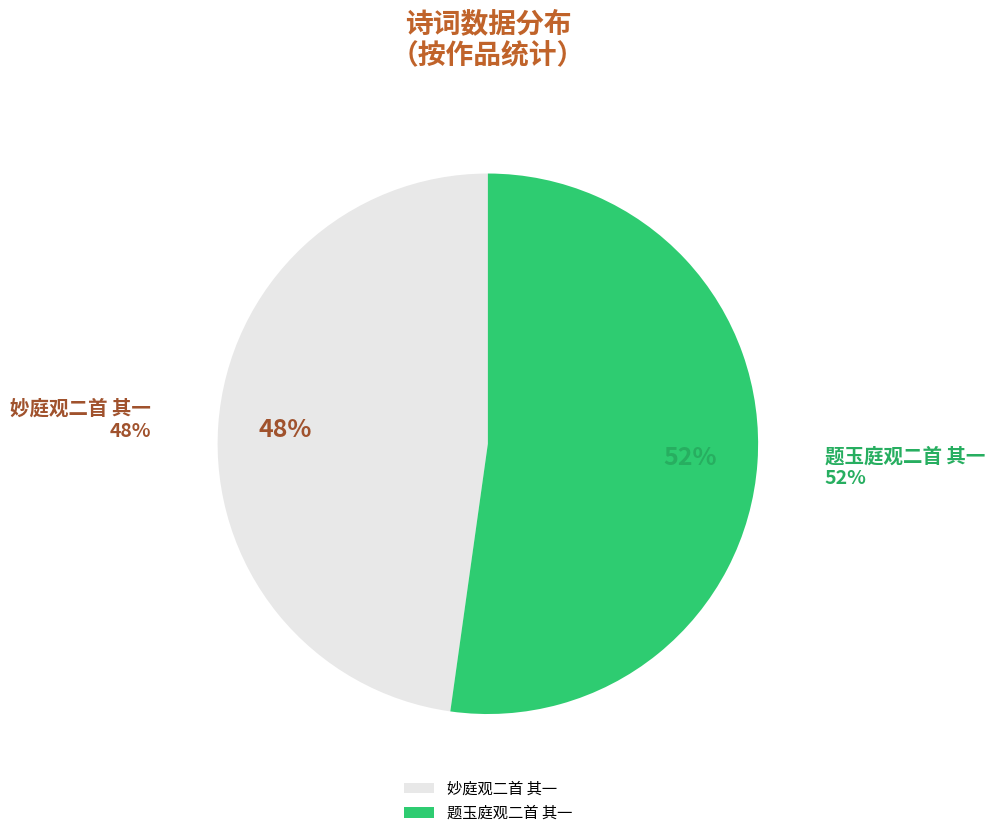

Rank the categories by value from highest to lowest.

题玉庭观二首 其一, 妙庭观二首 其一